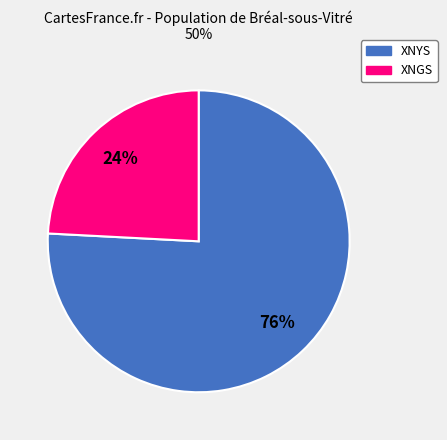

Count the number of slices in the pie.

2